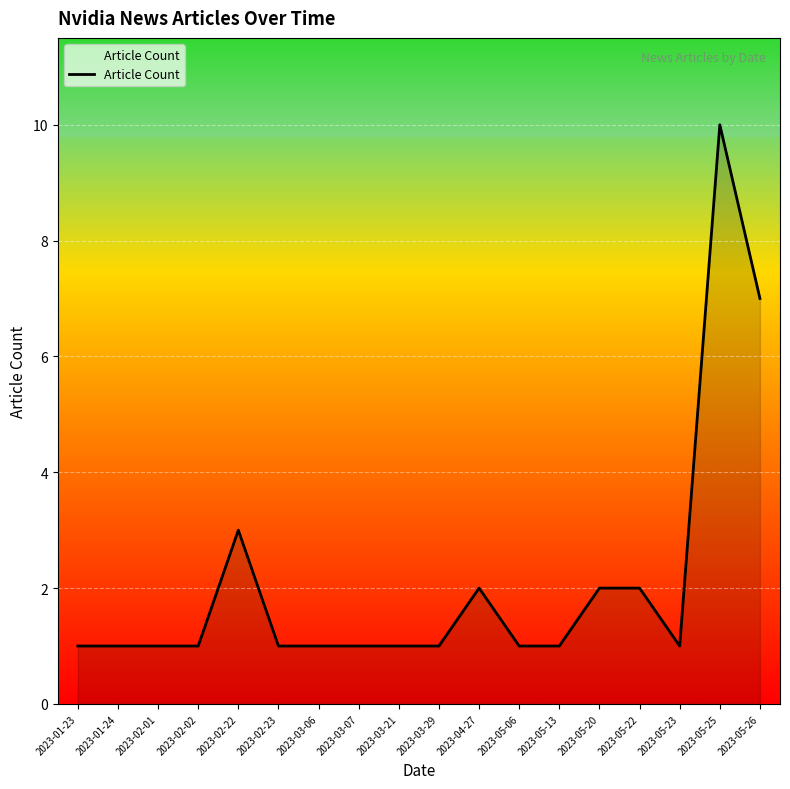

What is the difference between the maximum and minimum values?

9